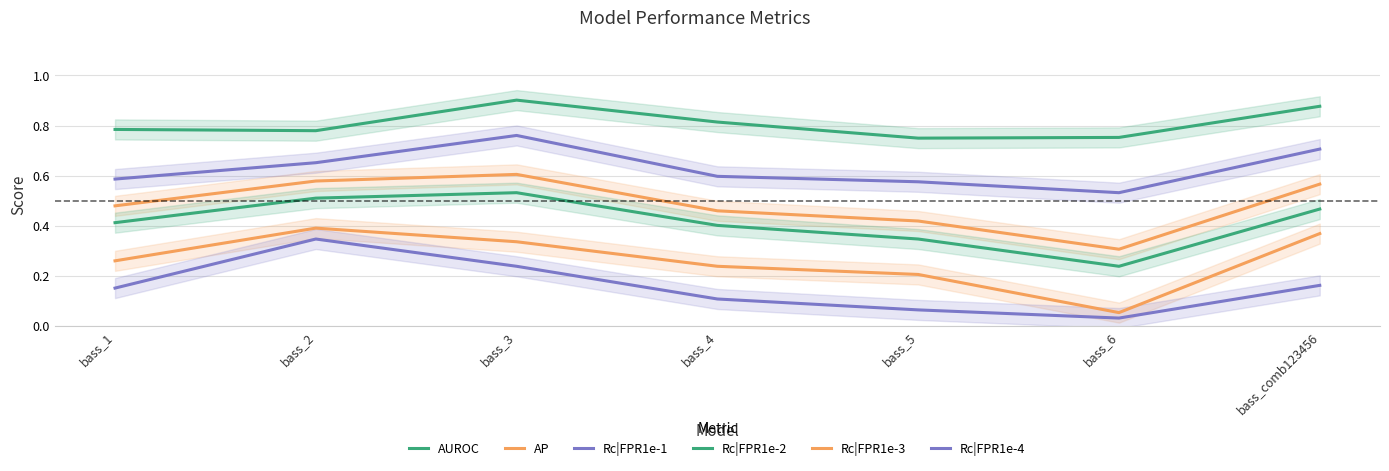

True or false: Rc|FPR1e-1 and AUROC intersect in this chart.

False